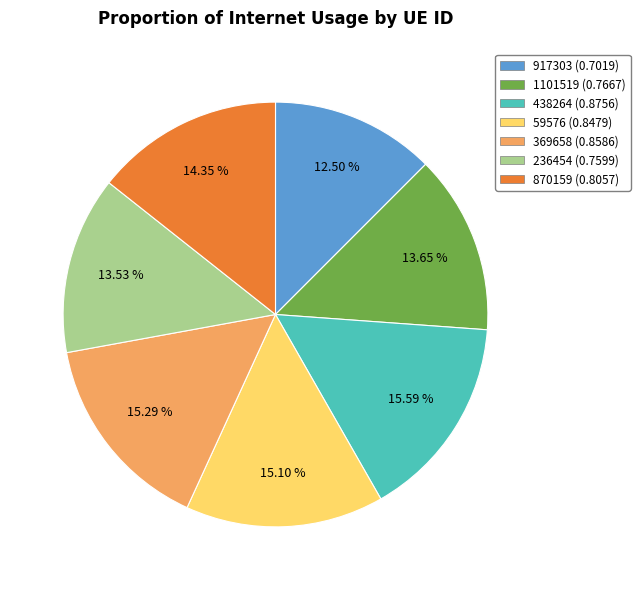

Do 236454 and 438264 together represent more than half of the pie?

No